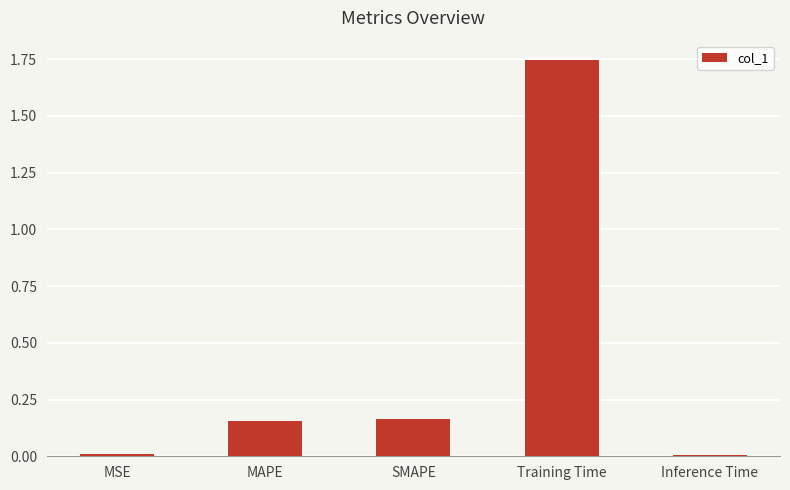

Is it true that the value at MSE is 0.0?

True